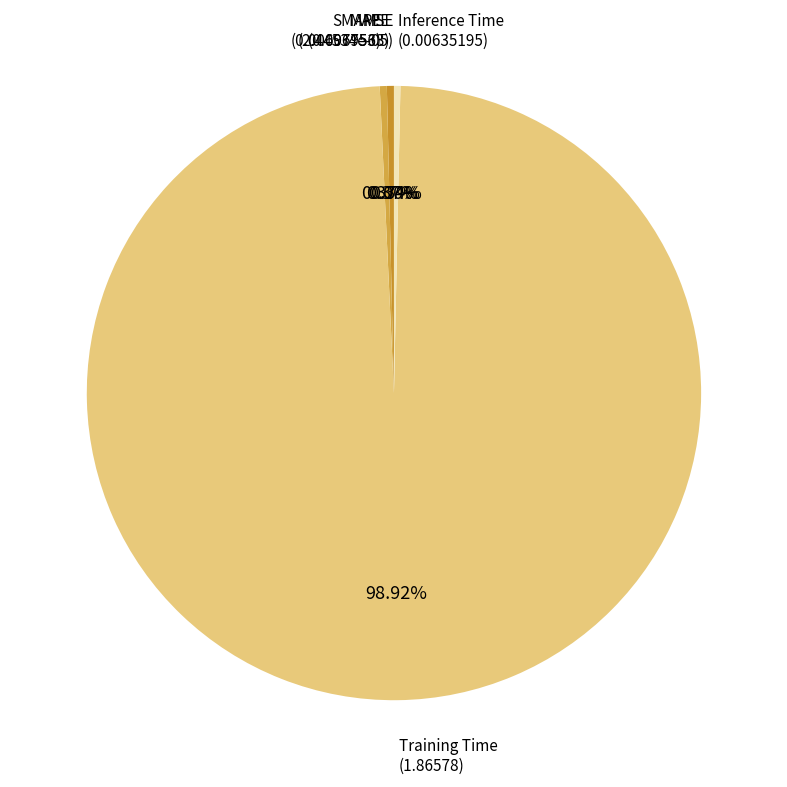

Rank the categories by value from lowest to highest.

MSE, Inference Time, MAPE, SMAPE, Training Time